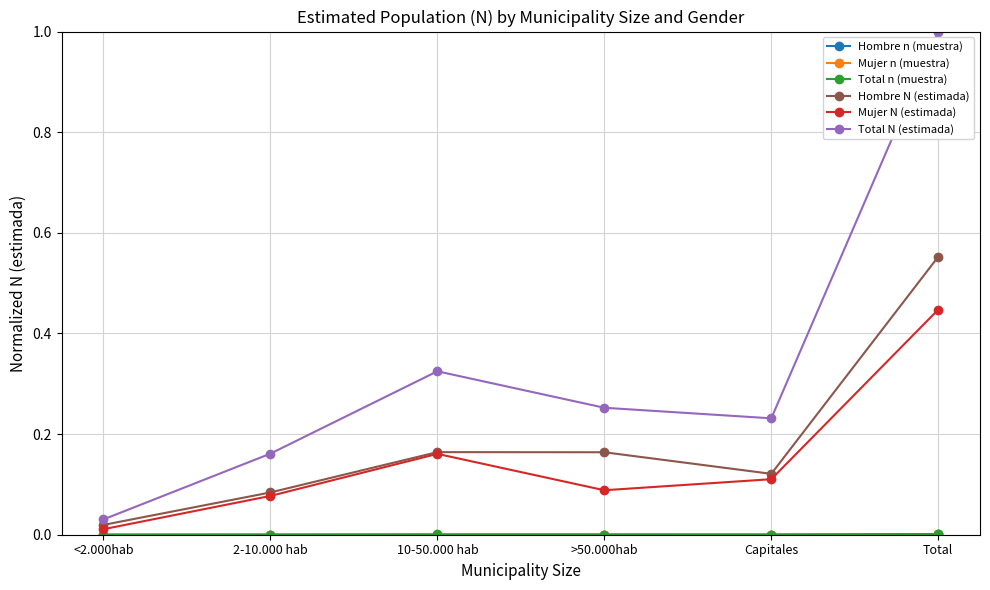

Which label corresponds to the largest value in the chart?

Total